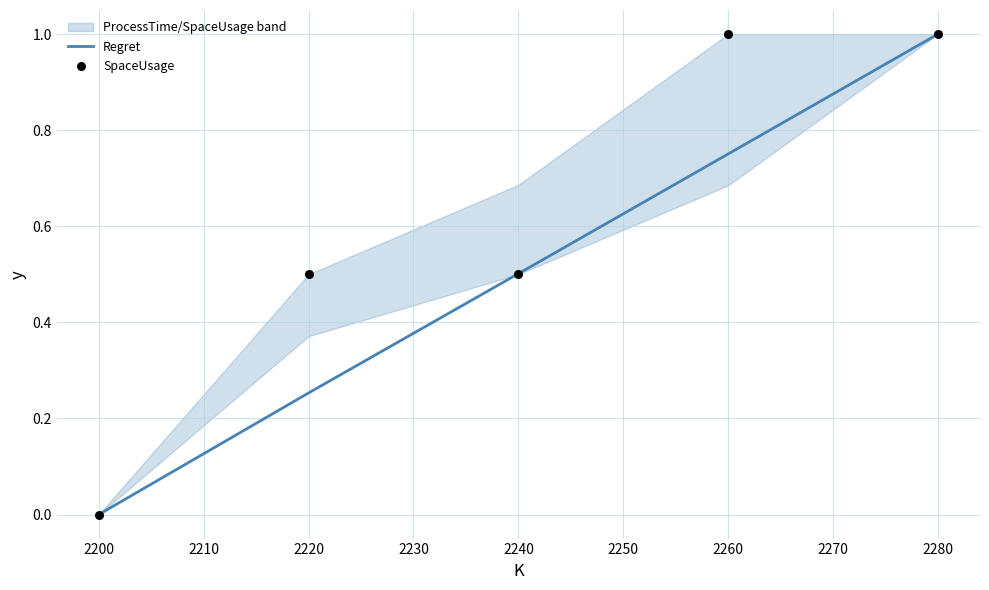

Which series has the largest Y range (max minus min)?

Regret